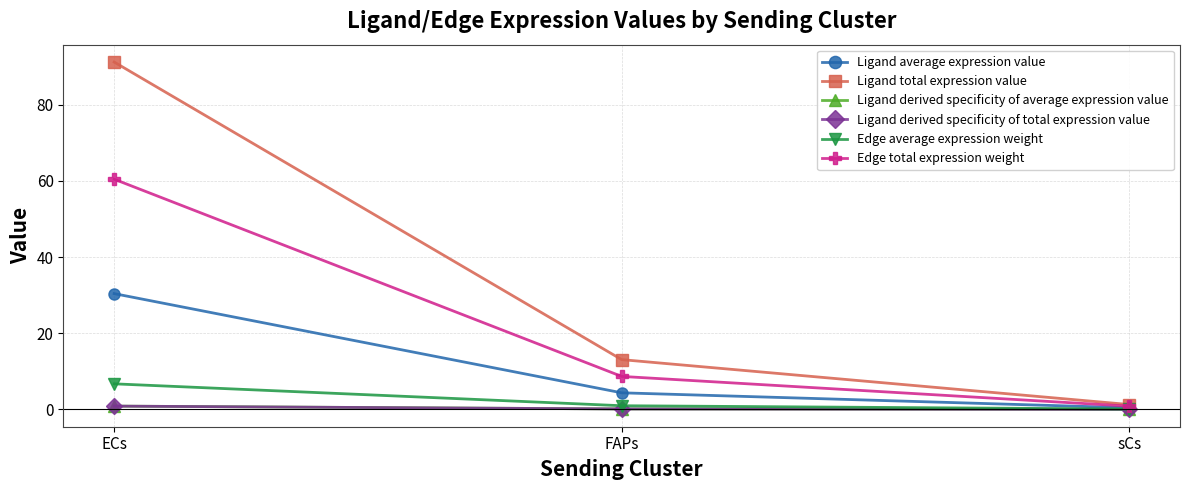

What is the approximate value of Ligand average expression value at ECs?

30.4